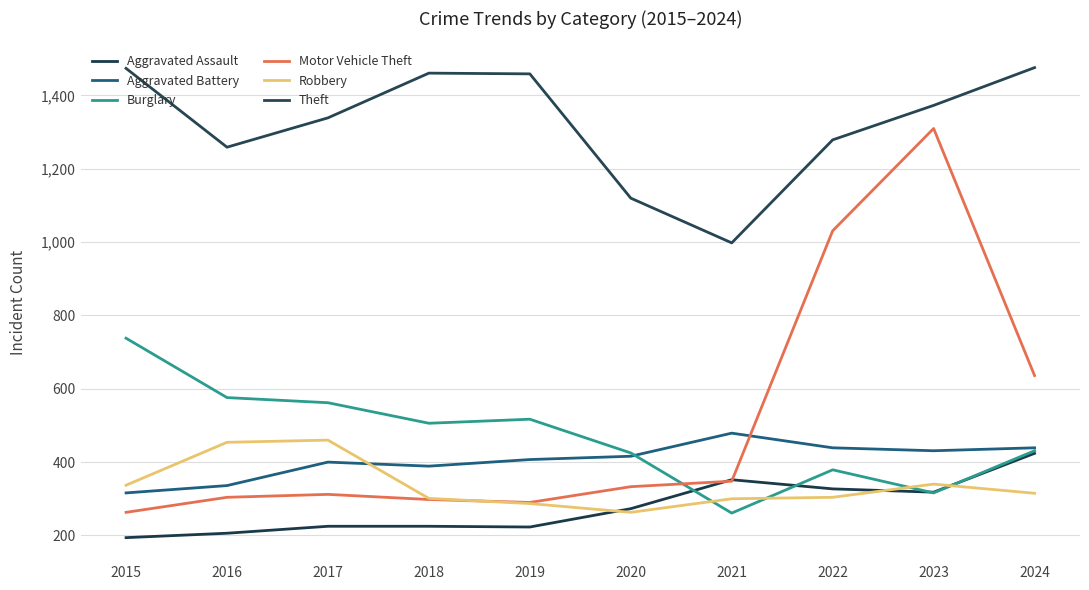

True or false: Theft and Aggravated Assault intersect in this chart.

False